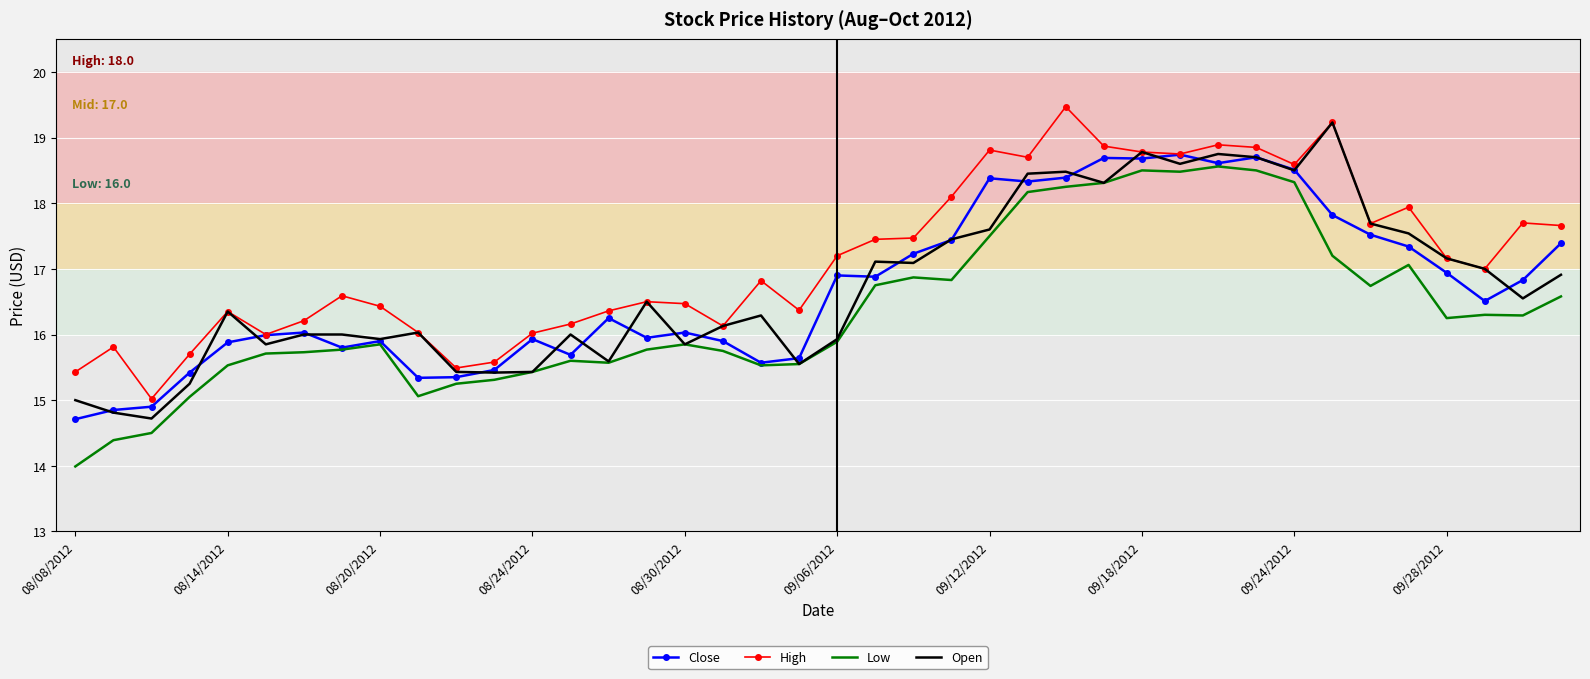

Which series has the largest total across all categories?

High